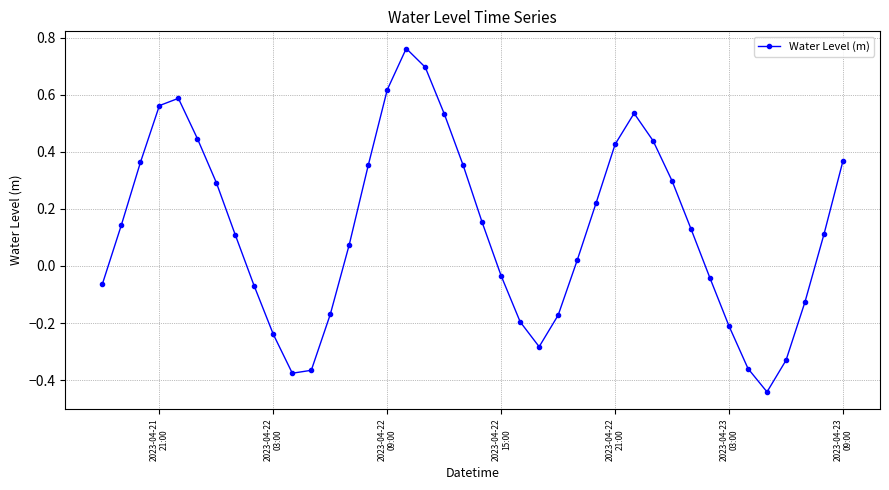

How many interior local valleys (lower than both neighbors) does the data have?

3